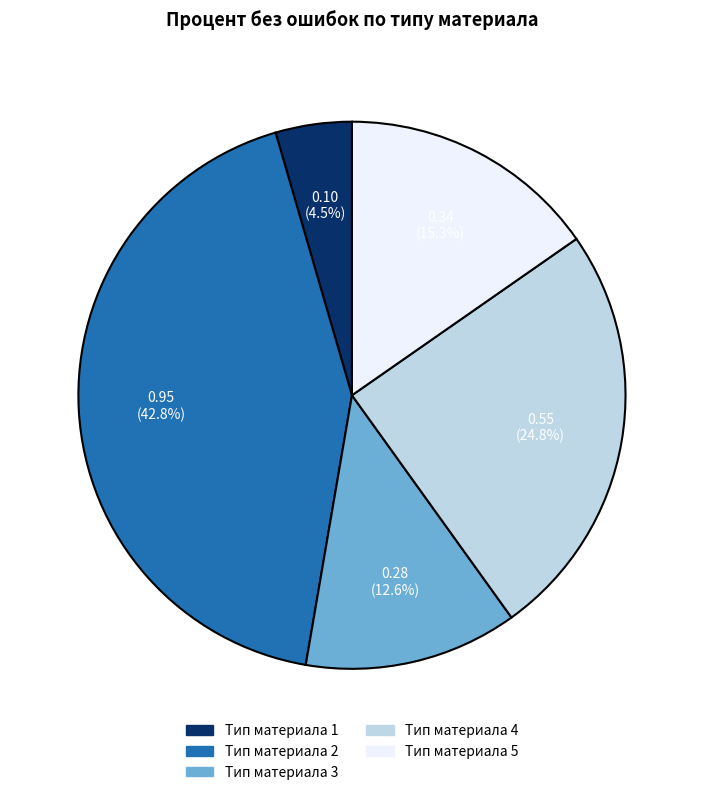

To the nearest percent, what is the average slice percentage?

20%